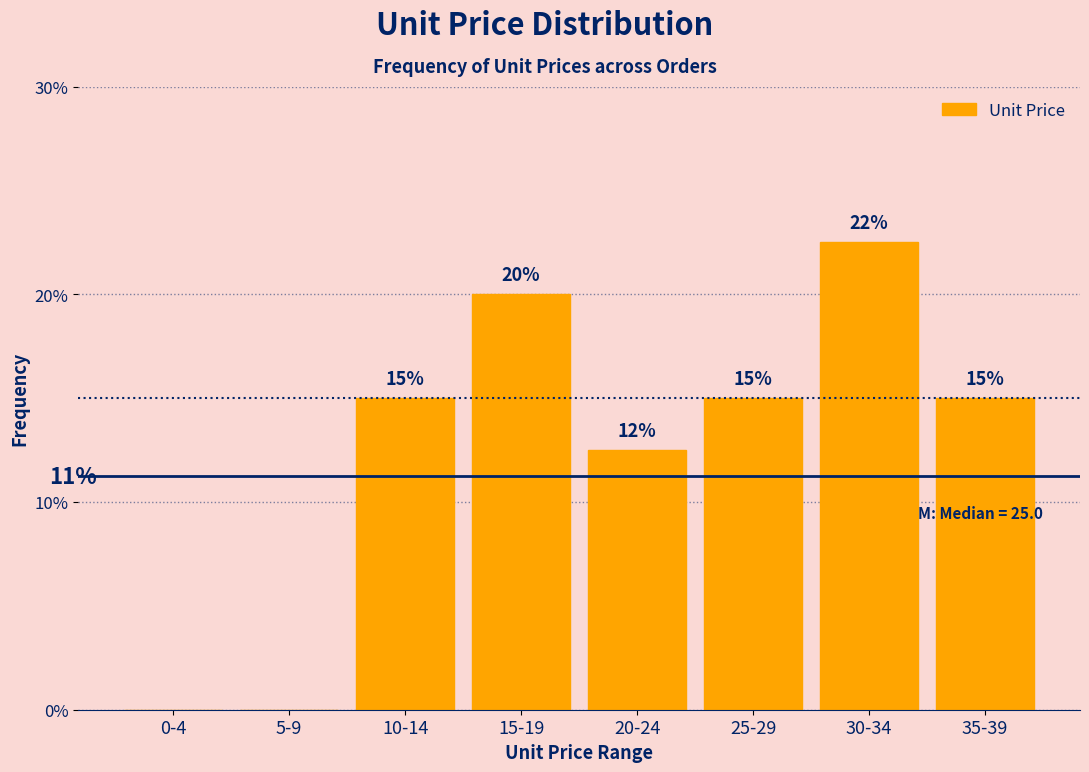

Approximately how many times larger is the value at 25-29 compared to 20-24?

1.2